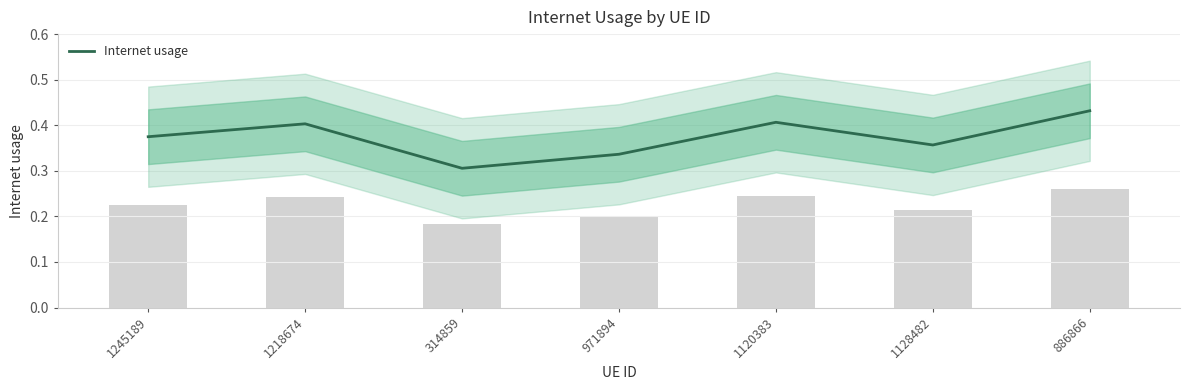

What is the label of the 1st bar from the left?

1245189